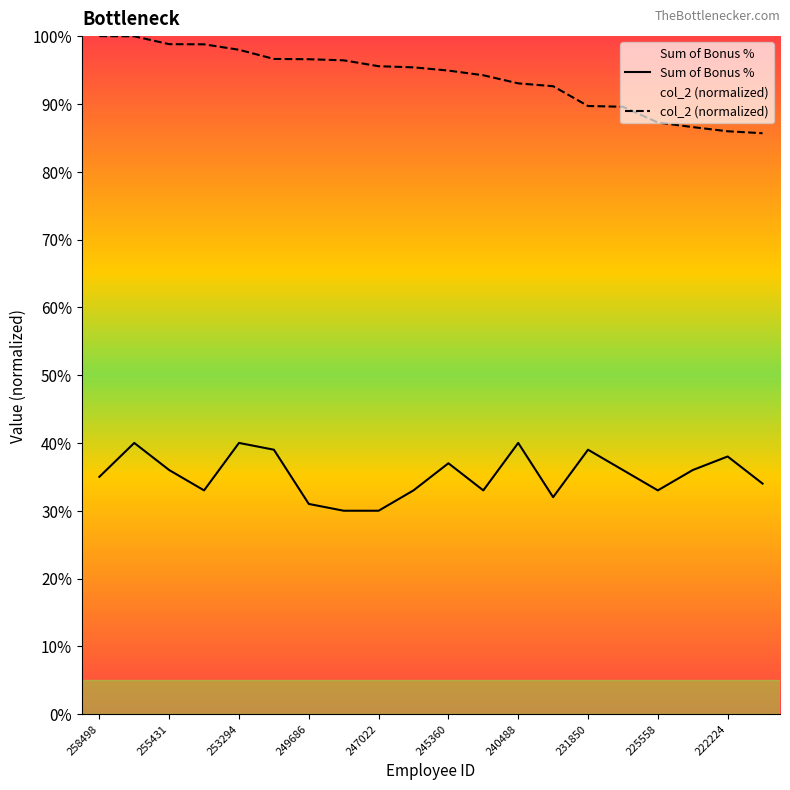

Which has a higher value, 223805 or 249270?

223805